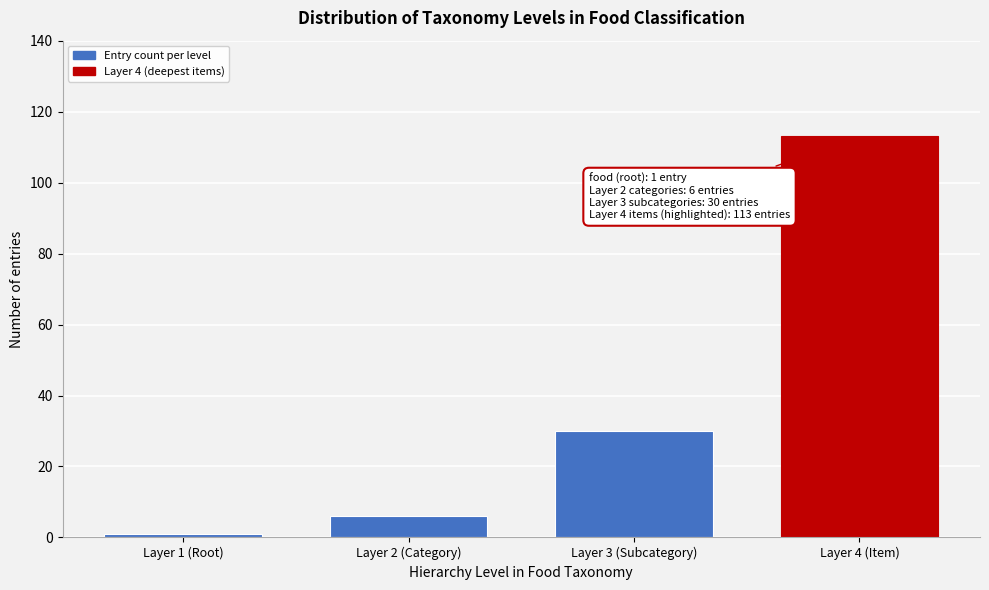

Reading right to left, extract all data points from this chart.

113	30	6	1